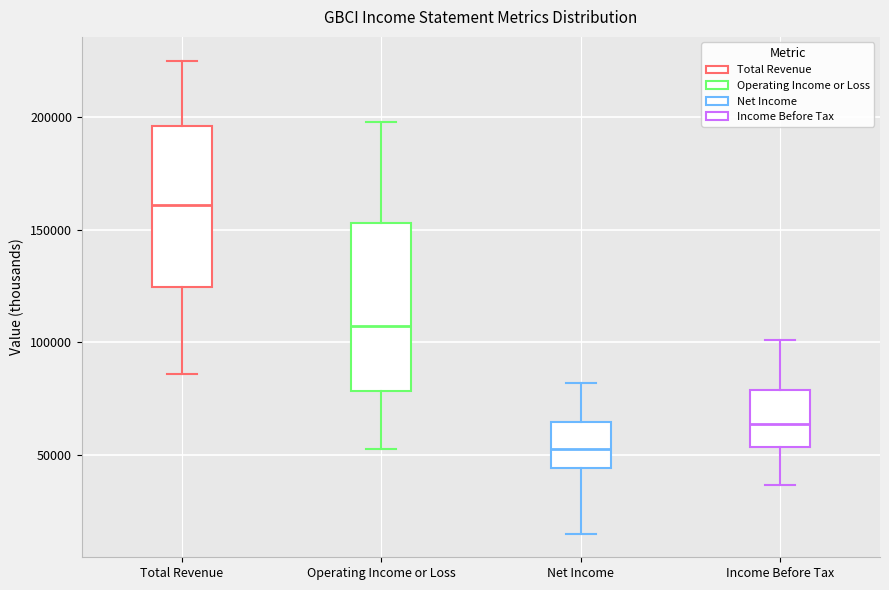

Where does the lower whisker of the box for Operating Income or Loss end on the y-axis? The values are not printed on the chart, so give them approximately, as read against the axis.

55000